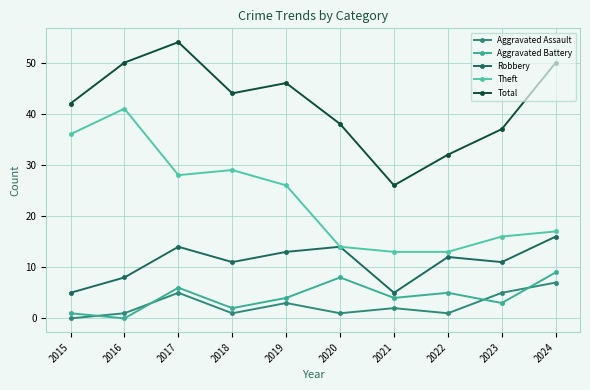

List the labels in order of Aggravated Assault value, largest first.

2024, 2017, 2023, 2019, 2021, 2016, 2018, 2020, 2022, 2015